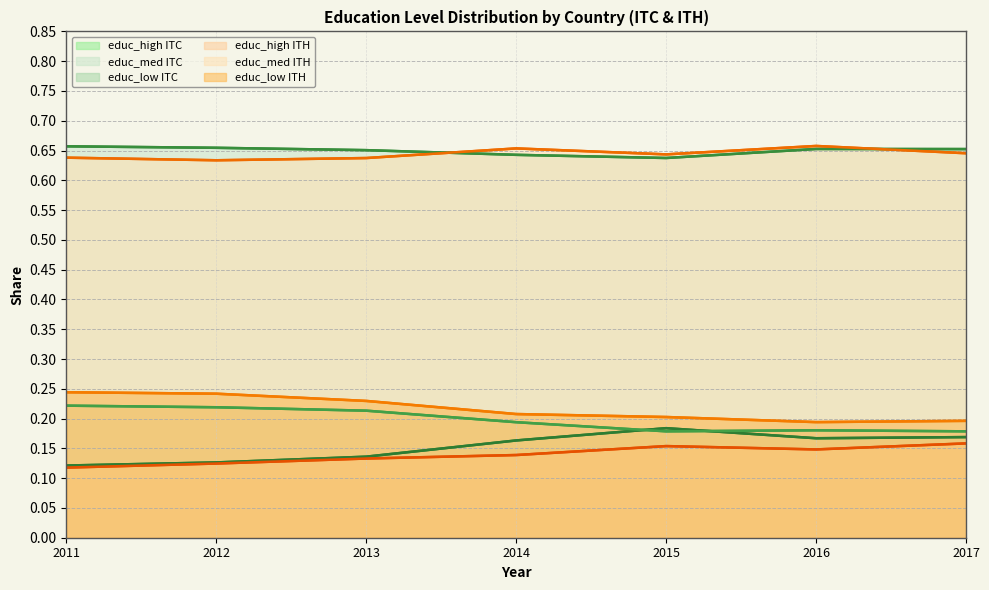

Reading left to right, extract all data points from this chart.

line_educ_high ITC: 2011=0.1	2012=0.1	2013=0.1	2014=0.2	2015=0.2	2016=0.2	2017=0.2
line_educ_med ITC: 2011=0.7	2012=0.7	2013=0.7	2014=0.6	2015=0.6	2016=0.7	2017=0.7
line_educ_low ITC: 2011=0.2	2012=0.2	2013=0.2	2014=0.2	2015=0.2	2016=0.2	2017=0.2
line_educ_high ITH: 2011=0.1	2012=0.1	2013=0.1	2014=0.1	2015=0.2	2016=0.1	2017=0.2
line_educ_med ITH: 2011=0.6	2012=0.6	2013=0.6	2014=0.7	2015=0.6	2016=0.7	2017=0.6
line_educ_low ITH: 2011=0.2	2012=0.2	2013=0.2	2014=0.2	2015=0.2	2016=0.2	2017=0.2